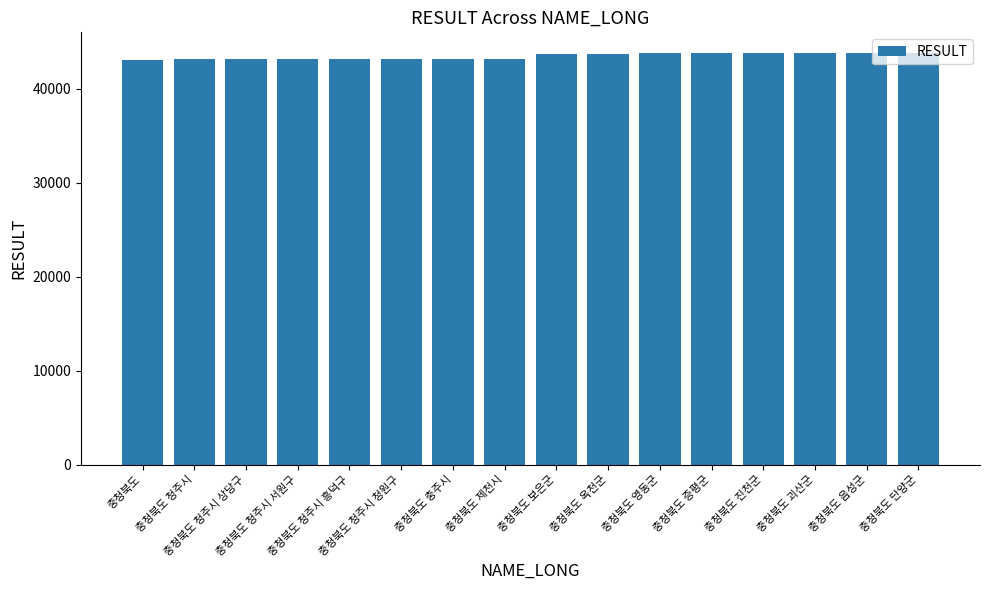

How many series are shown in this chart?

1